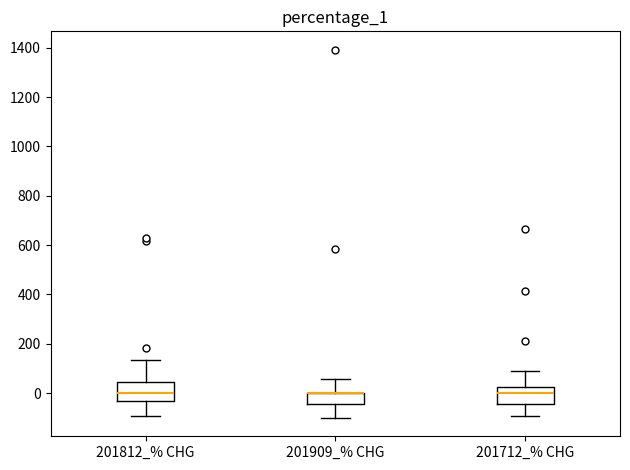

Where does the lower whisker of the box for 201909_% CHG end on the y-axis? The values are not printed on the chart, so give them approximately, as read against the axis.

-100